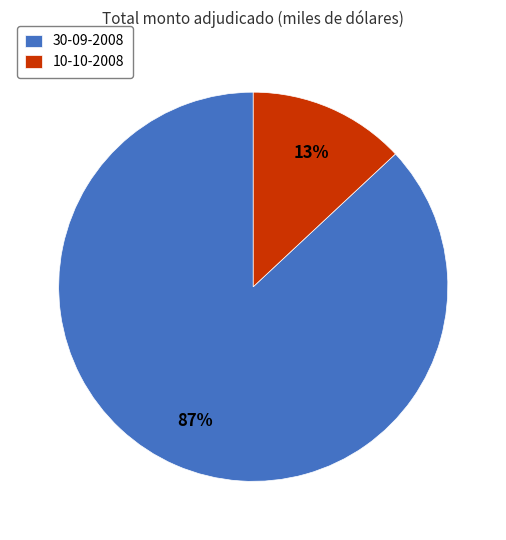

How many slices are in this pie chart?

2